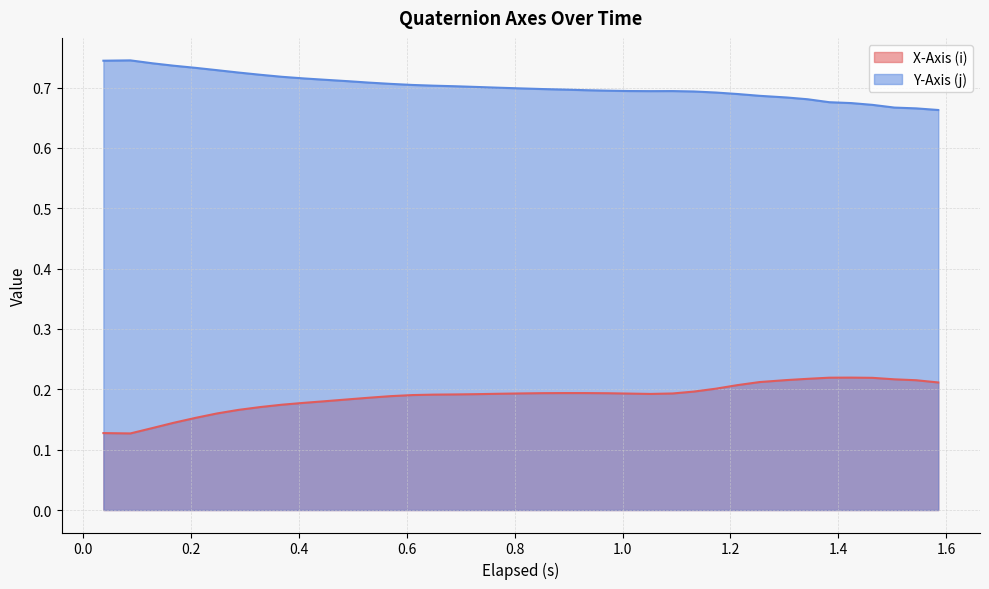

True or false: X-Axis (i) has more than 0 interior local peaks.

True